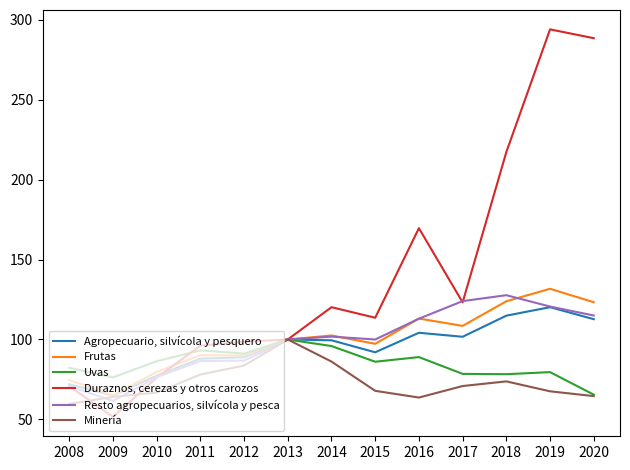

Is the value of Frutas at 2008 greater than the value of Resto agropecuarios, silvícola y pesca at 2018?

No